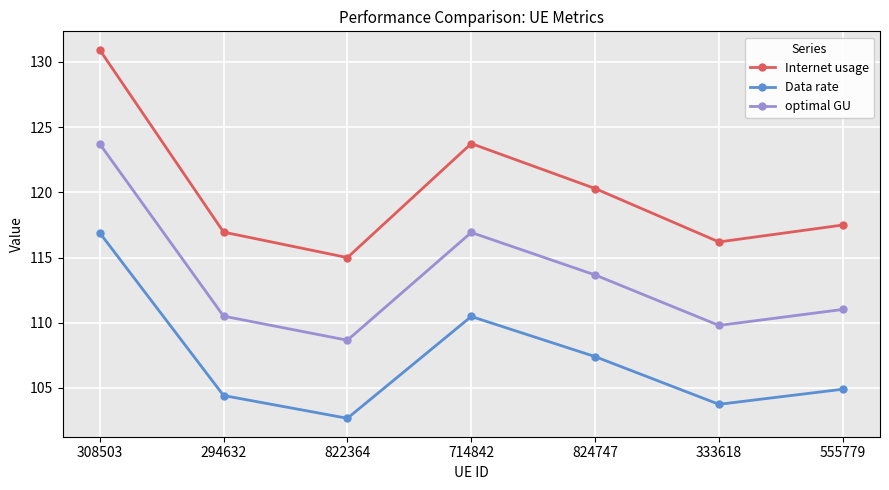

Between 294632 and 824747, which series saw the biggest shift?

Internet usage